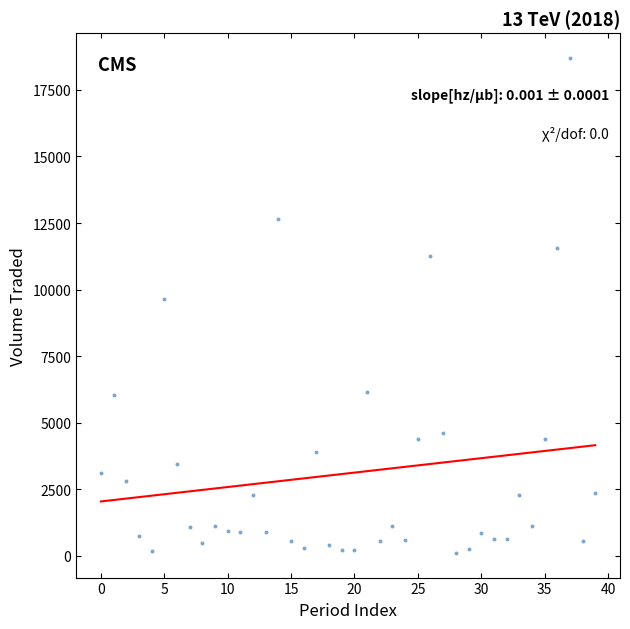

What Y value in the scatter plot is closest to 9405?

9648.8